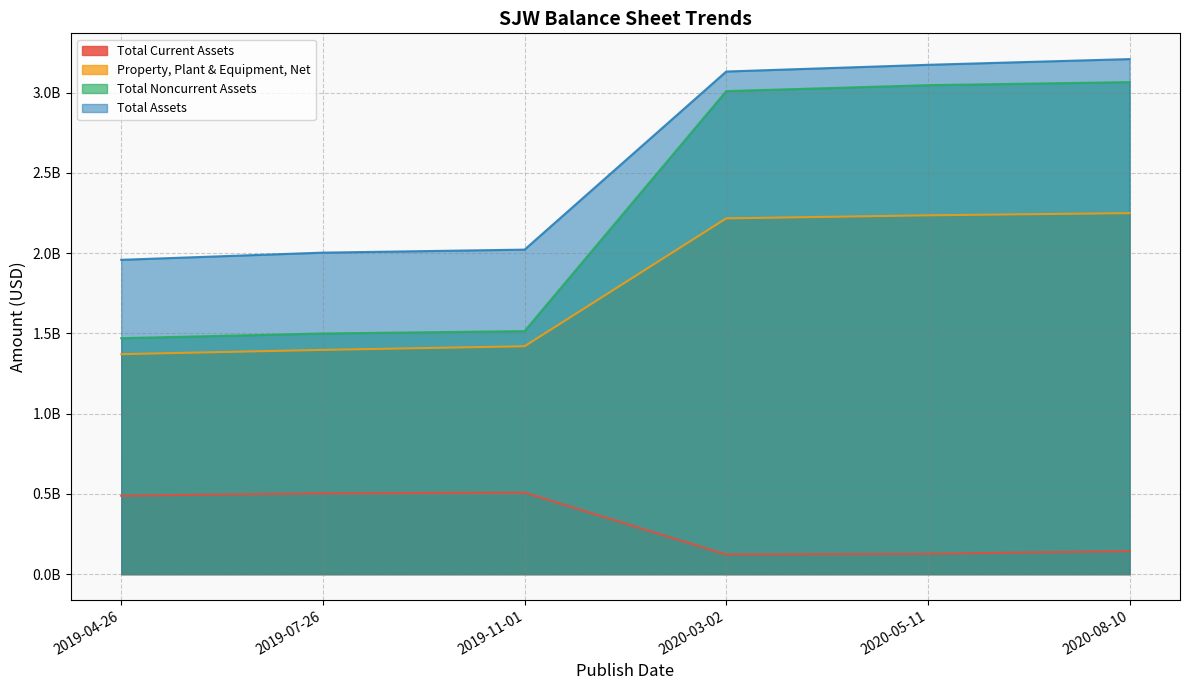

Which category has the lowest value across all series?

2020-03-02